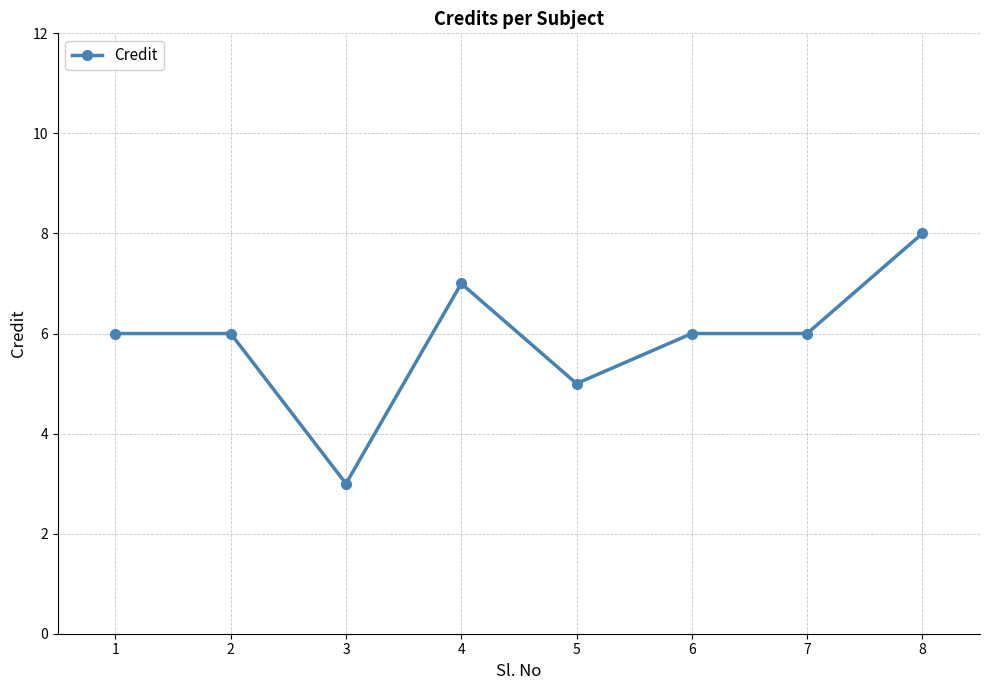

Which category has the highest value across all series?

8